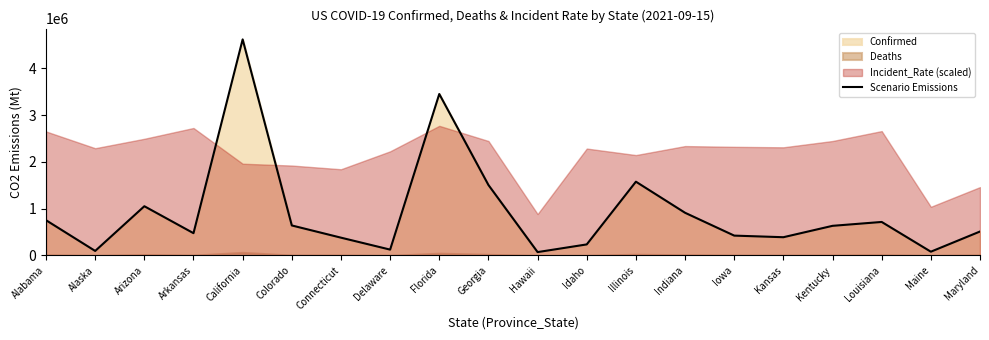

Does the chart display data point markers on the line(s)?

No